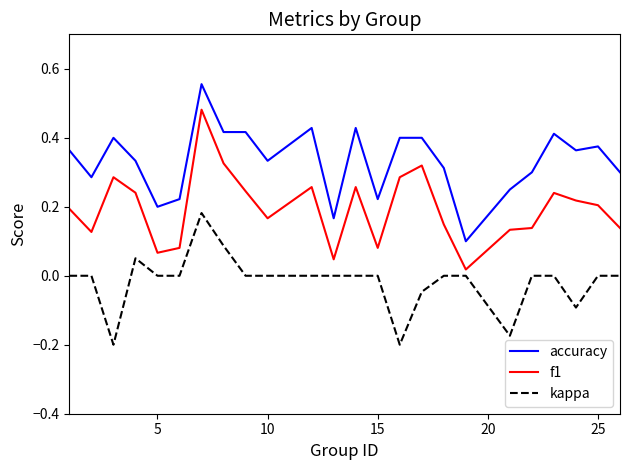

At how many categories does at least one series exceed 0?

24